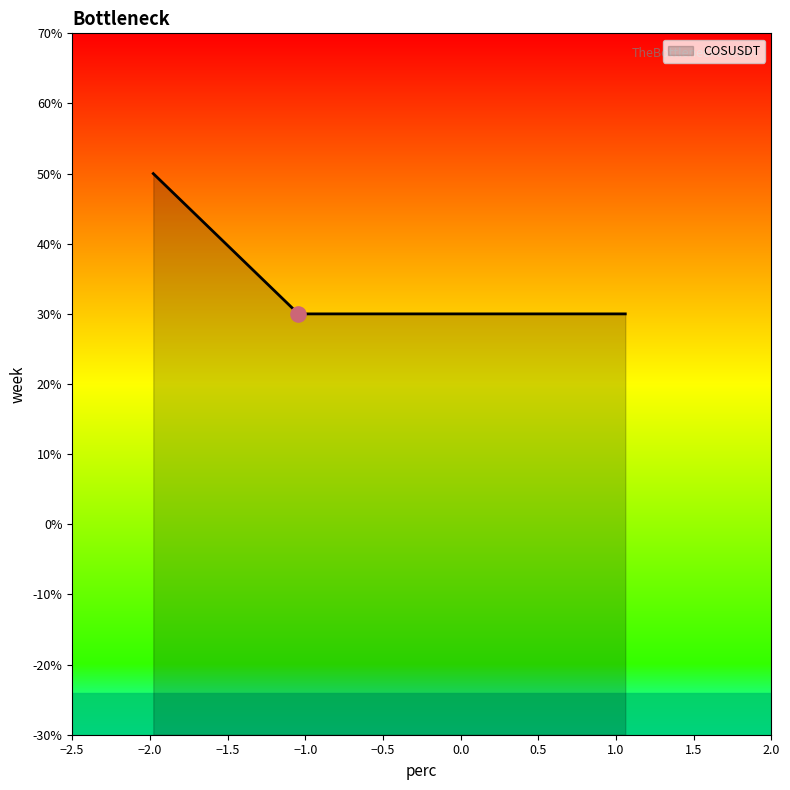

What is the change in value from 3 to 5?

-0.9